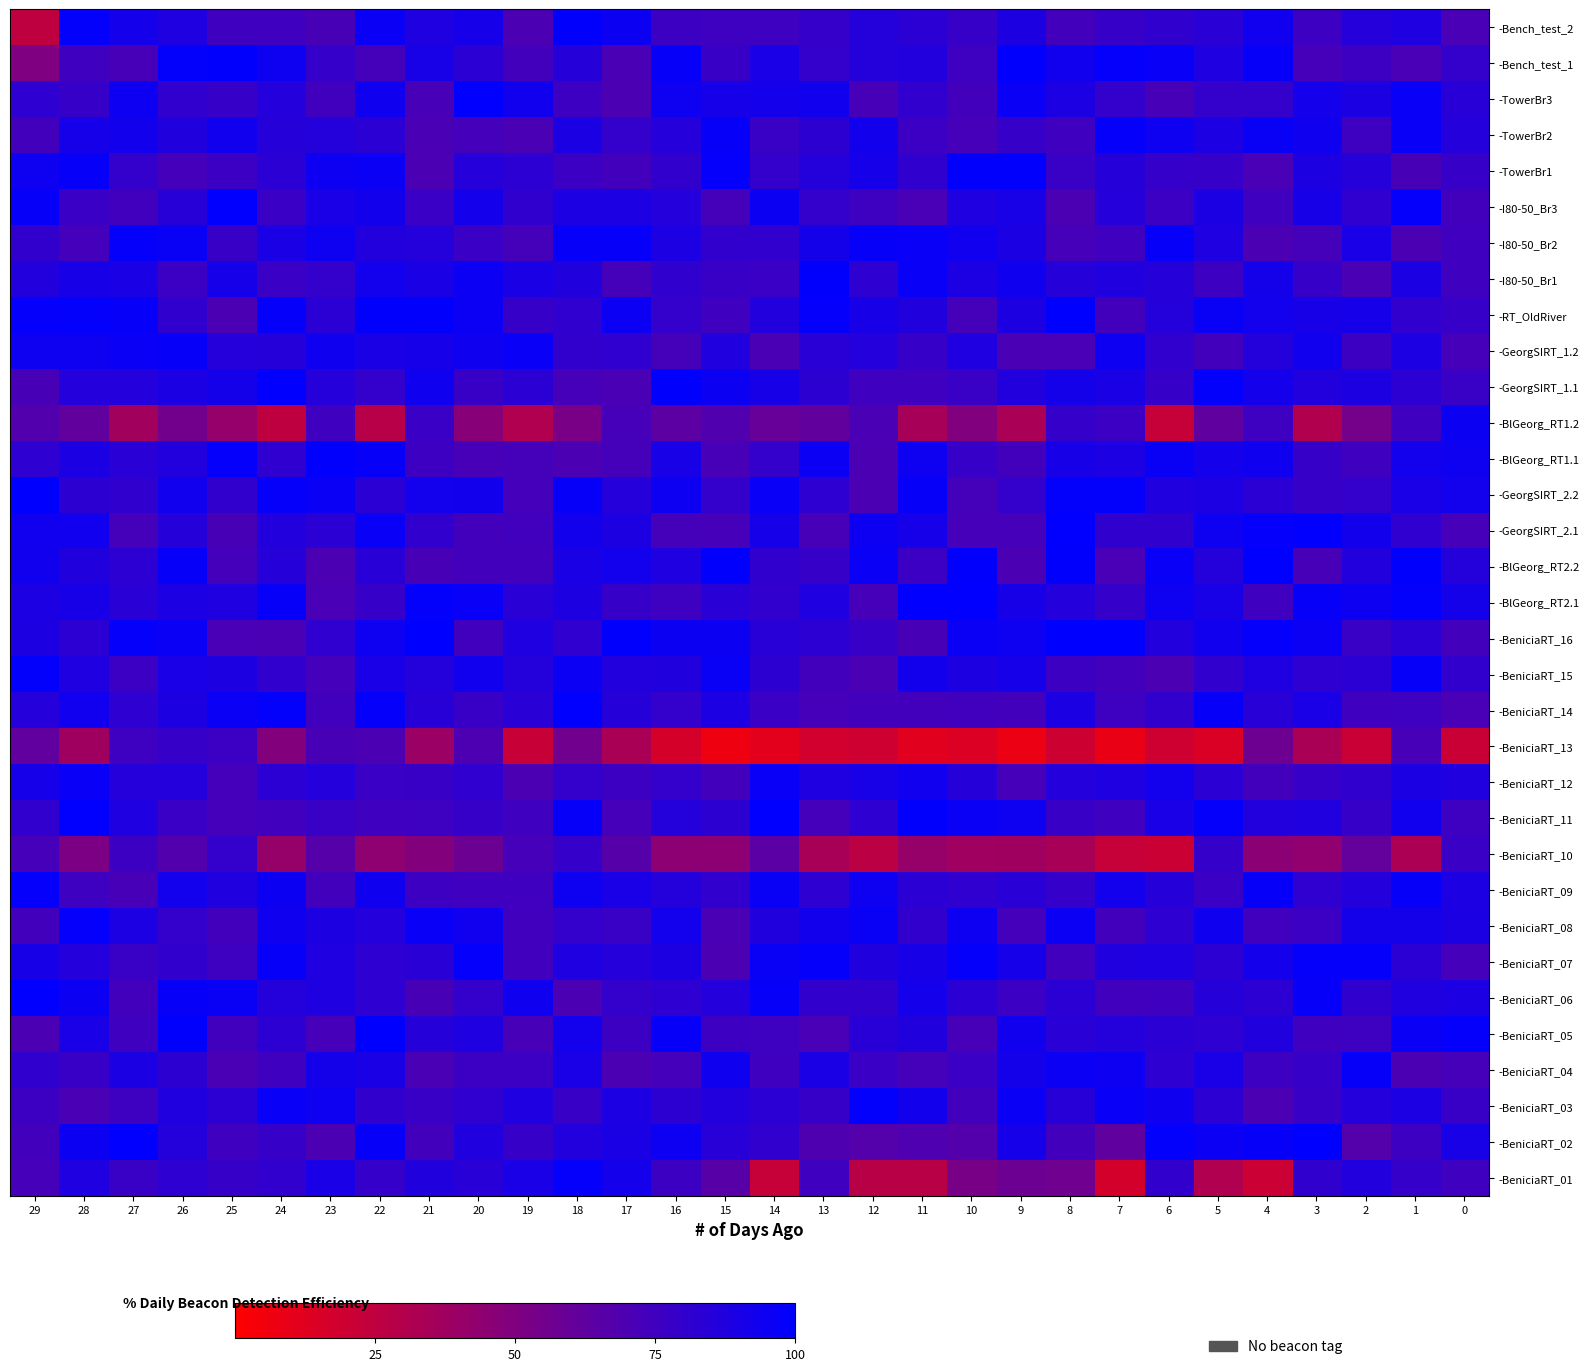

At 0, list the series in order from smallest to largest.

-BeniciaRT_13, -BeniciaRT_14, -Bench_test_2, -GeorgSIRT_2.1, -GeorgSIRT_1.2, -BeniciaRT_04, -BeniciaRT_07, -BeniciaRT_16, -I80-50_Br3, -BeniciaRT_01, -I80-50_Br2, -I80-50_Br1, -BeniciaRT_11, -BeniciaRT_10, -GeorgSIRT_1.1, -BeniciaRT_03, -TowerBr1, -RT_OldRiver, -Bench_test_1, -BeniciaRT_15, -TowerBr3, -BlGeorg_RT2.2, -TowerBr2, -BeniciaRT_12, -BeniciaRT_09, -BeniciaRT_06, -BeniciaRT_08, -BeniciaRT_02, -BlGeorg_RT2.1, -GeorgSIRT_2.2, -BlGeorg_RT1.1, -BlGeorg_RT1.2, -BeniciaRT_05